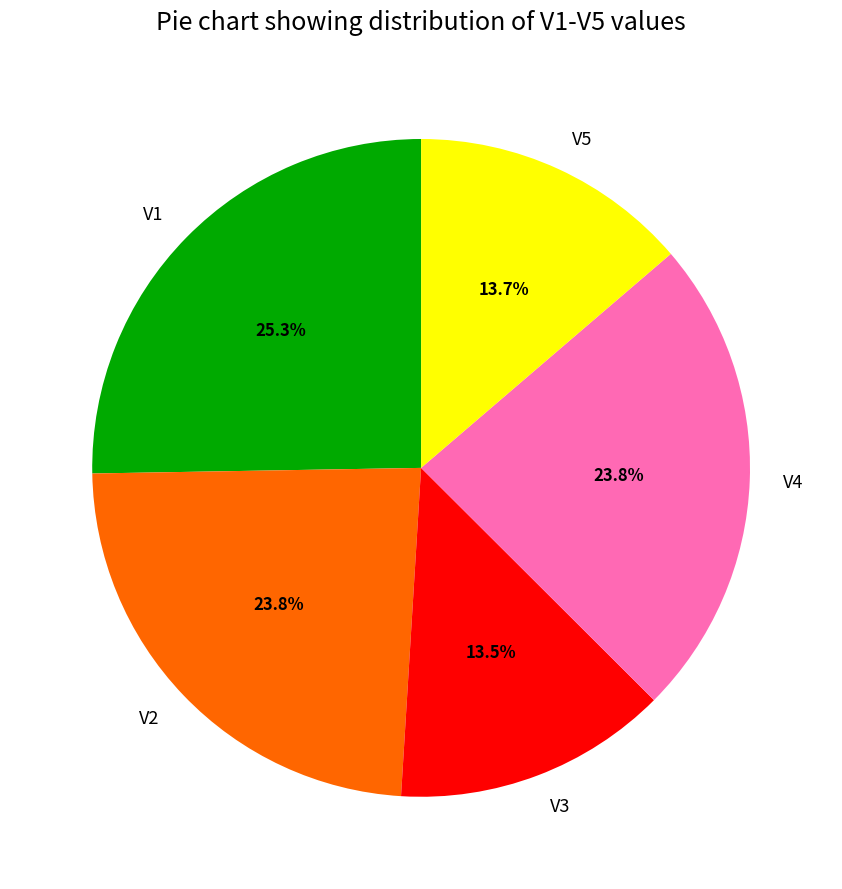

The V2 slice represents 13% of the pie. True or false?

False